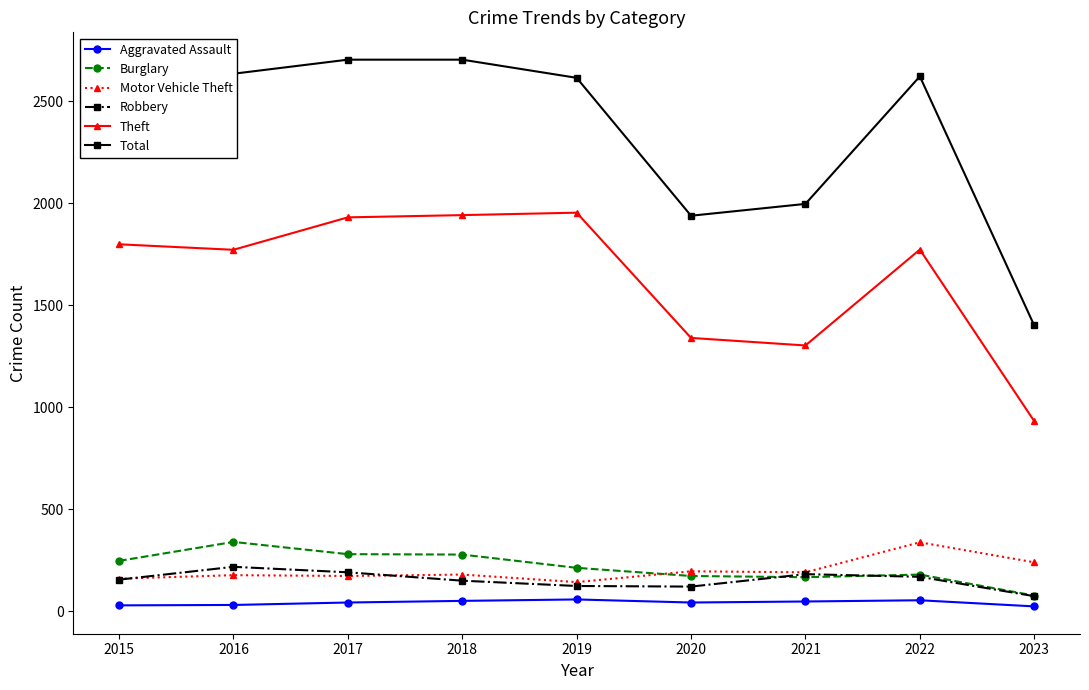

What is the difference between the second highest and minimum values in the Motor Vehicle Theft series?

97